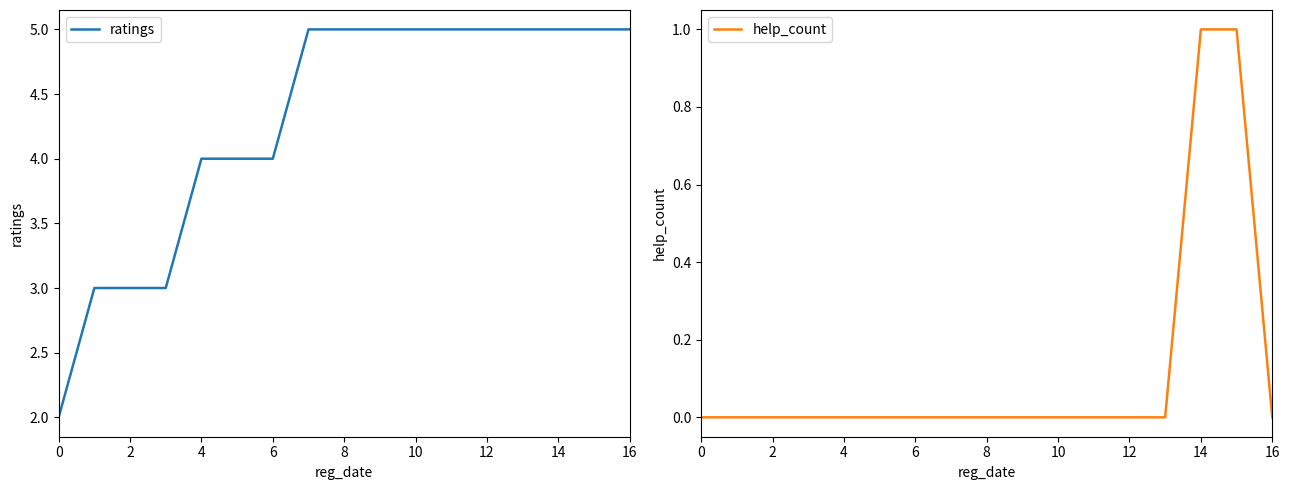

How many categories are shown in the chart?

17